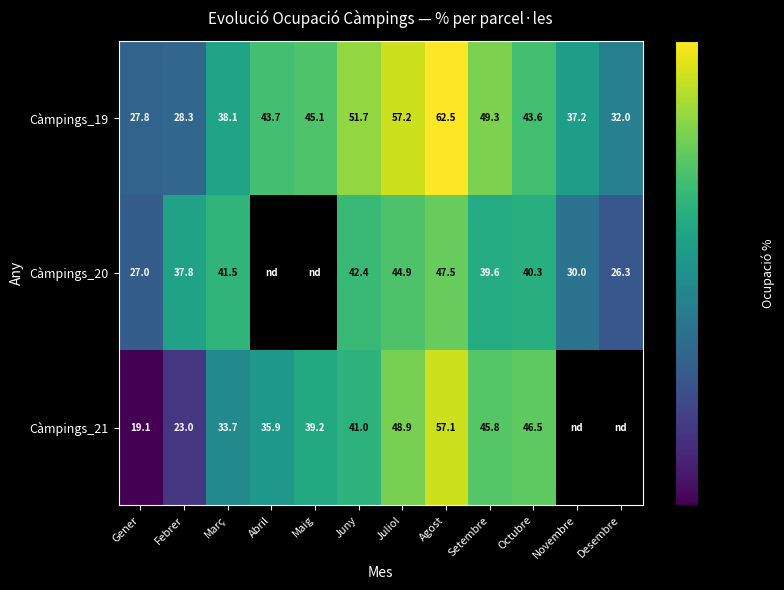

How many data points in Càmpings_19 are above 43?

7